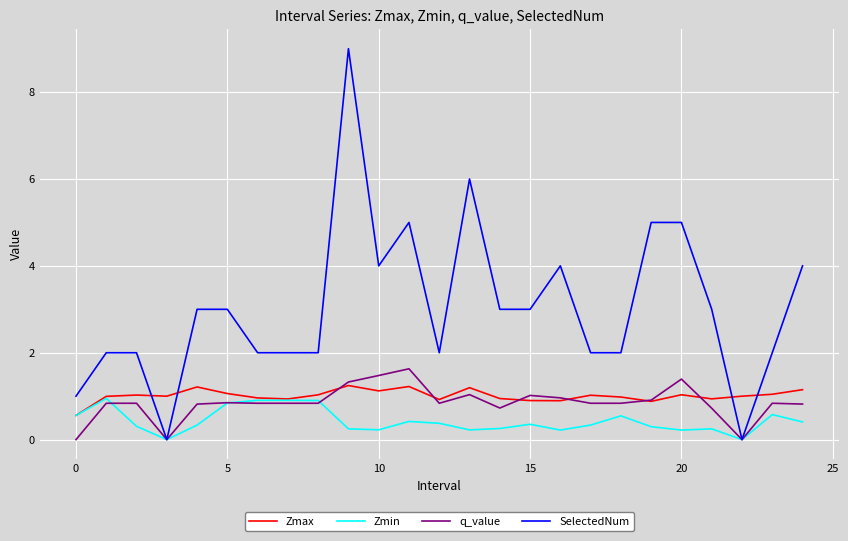

Which series has the largest total across all categories?

SelectedNum